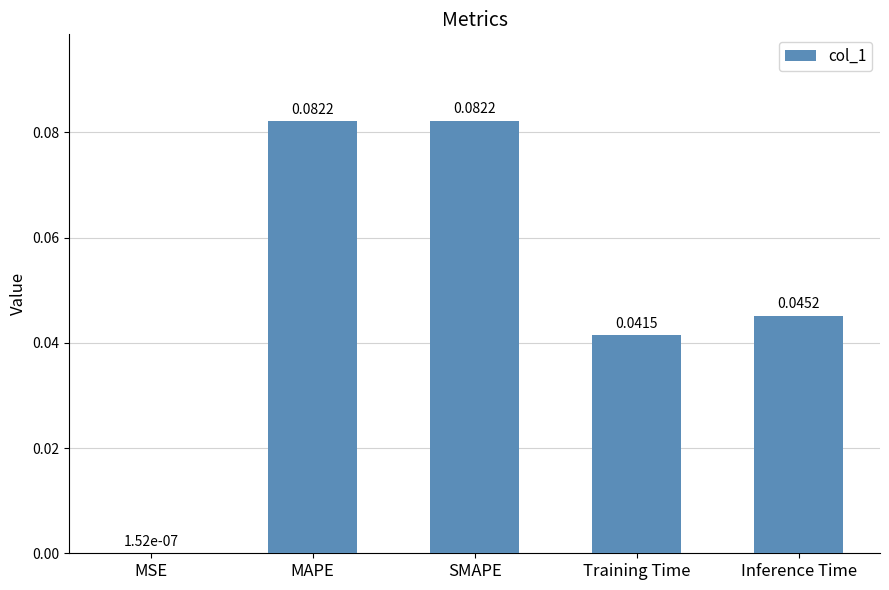

At which label is the value closest to 0?

MSE